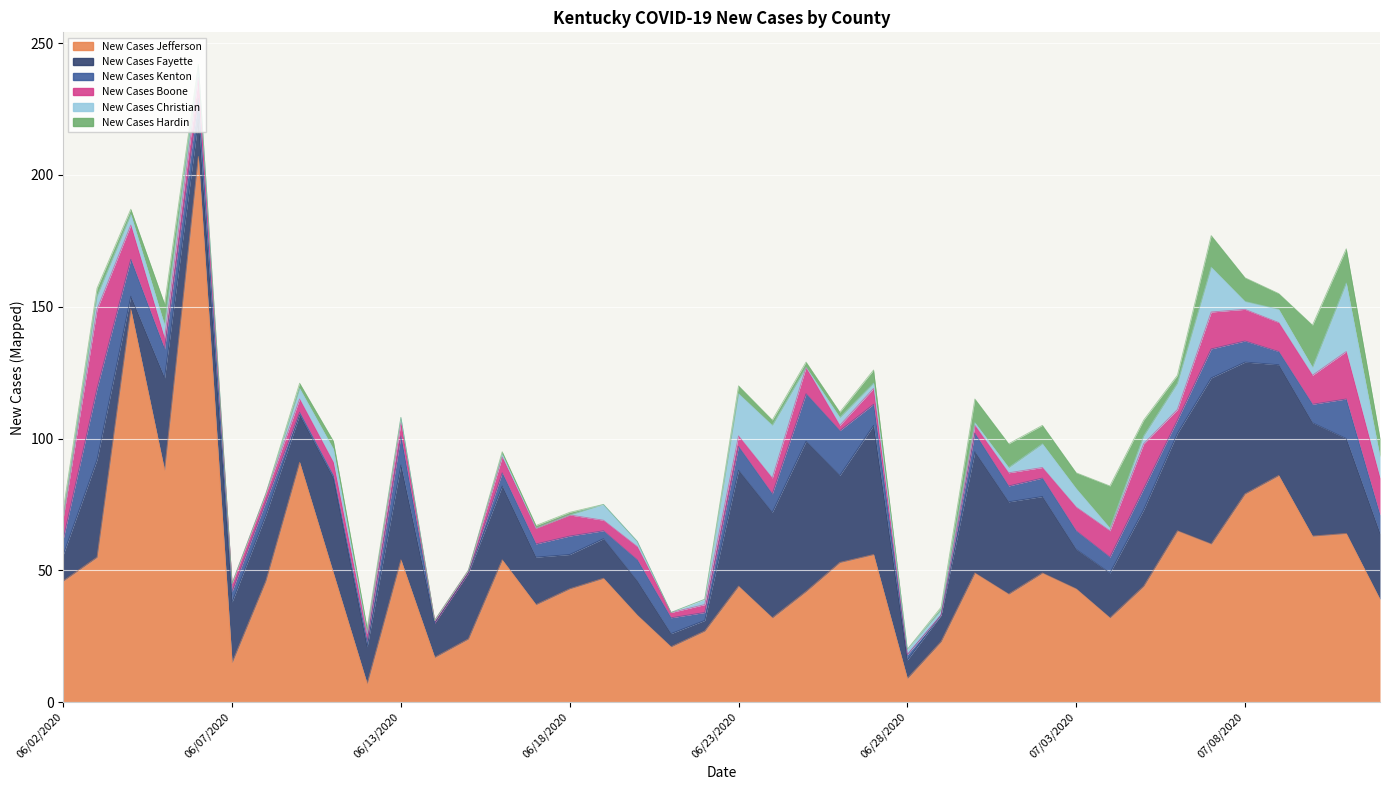

What is the average value of the New Cases Boone series?

7